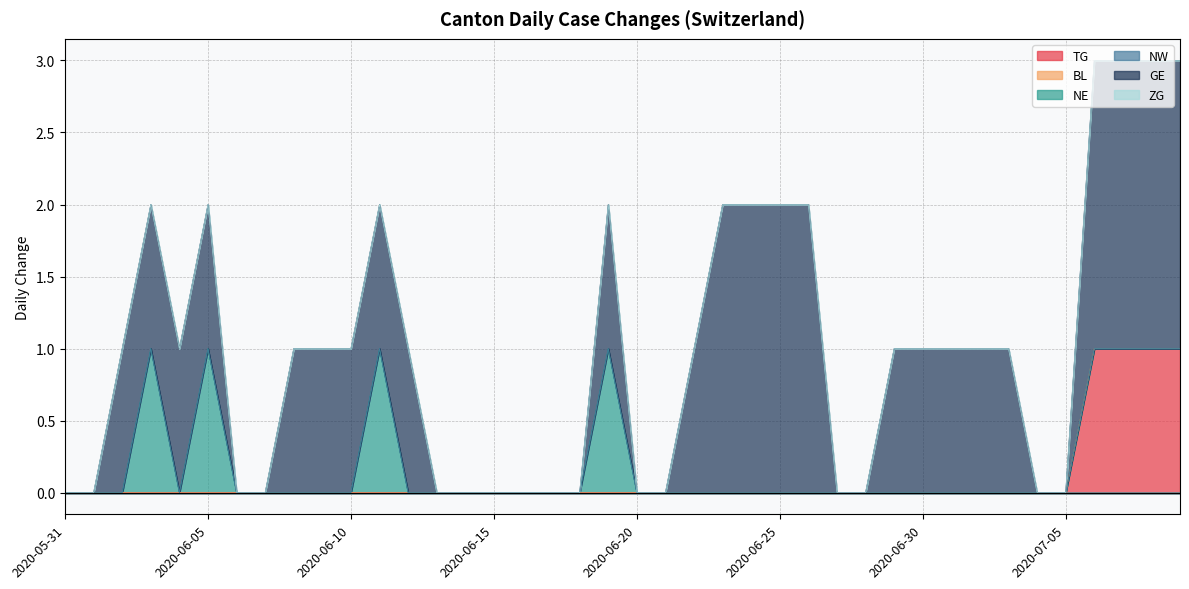

Between 2020-06-30 and 2020-07-05, which series saw the biggest shift?

GE